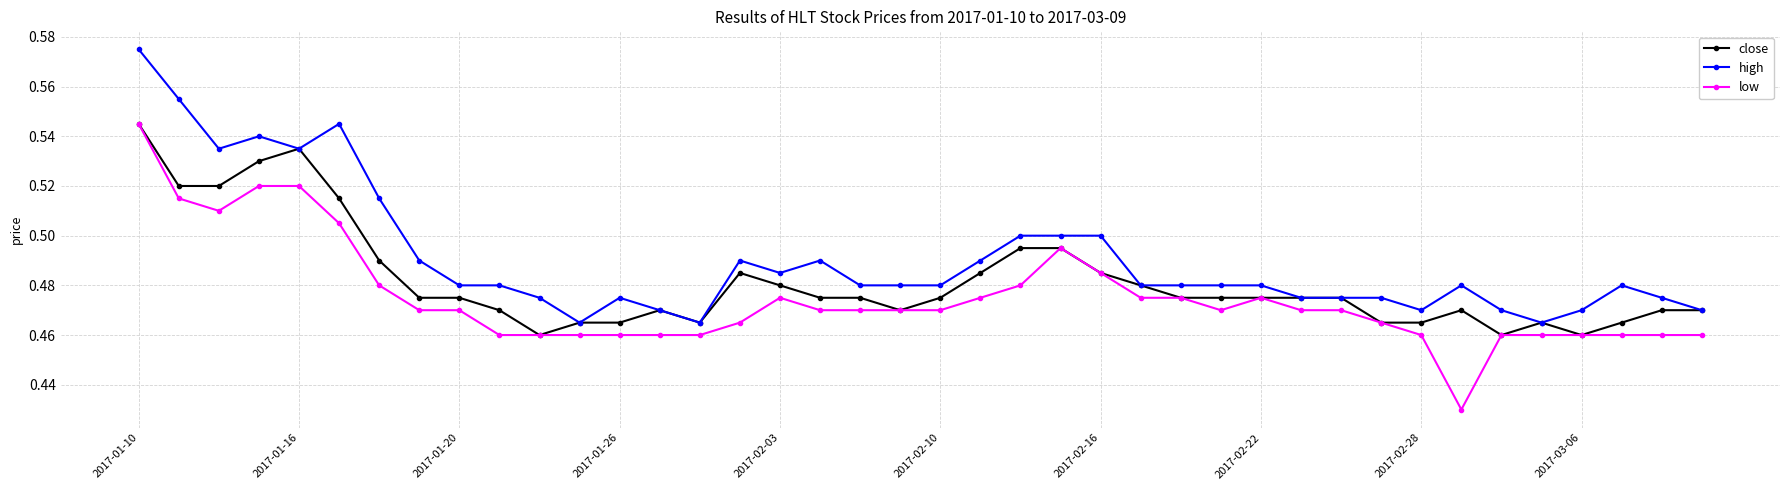

True or false: close has more than 2 points higher than both neighbors.

True